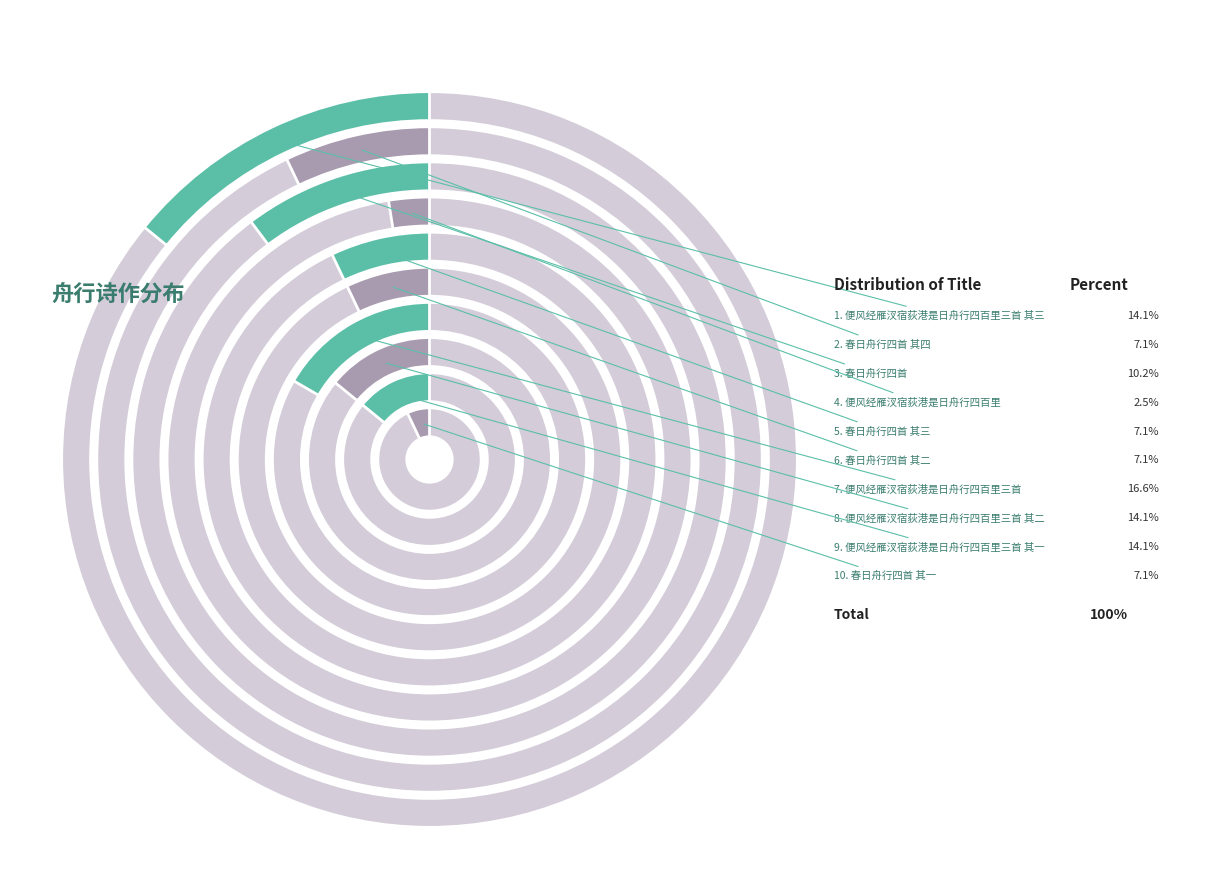

Does 便风经雁汊宿荻港是日舟行四百里 account for over 50% of the chart?

No